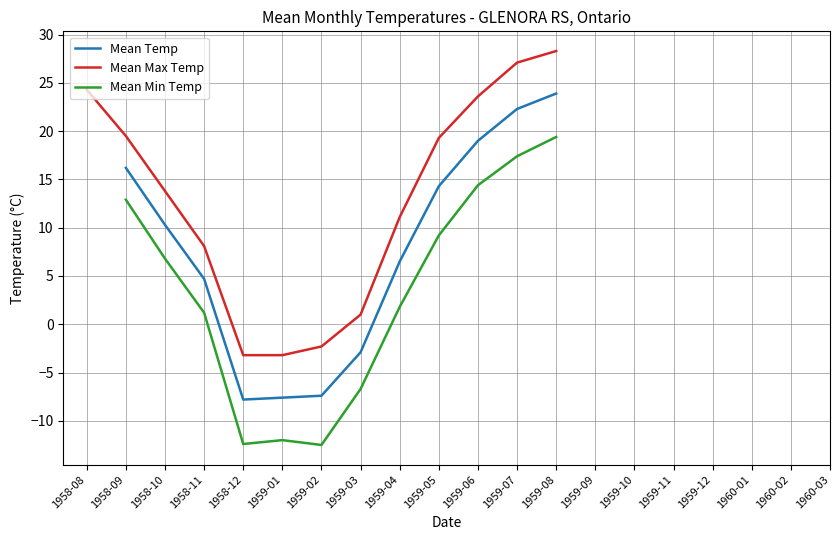

Count the number of categories in the chart.

20